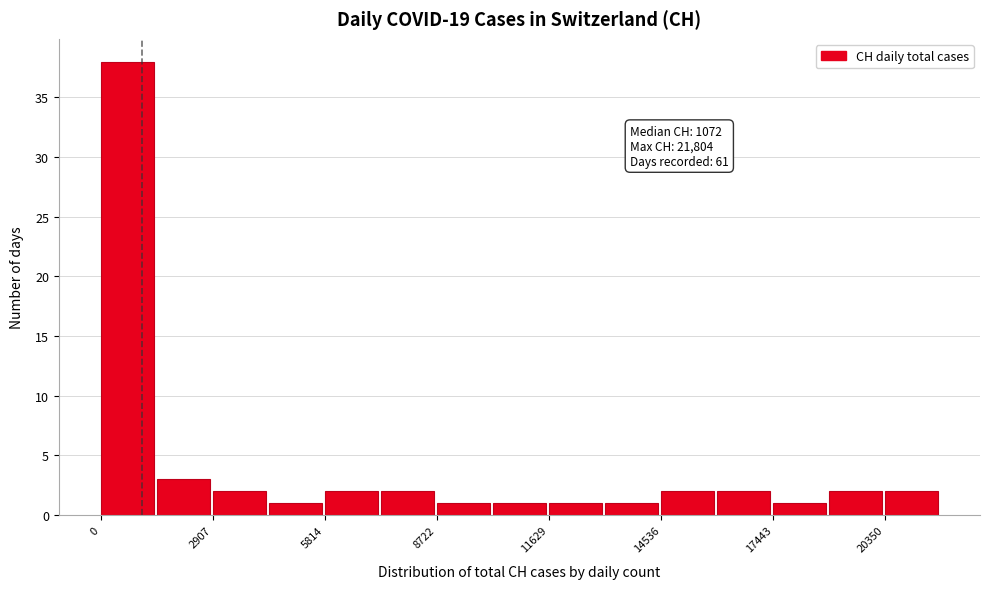

Read against the x-axis, roughly where is the centre of the tallest bar?

500